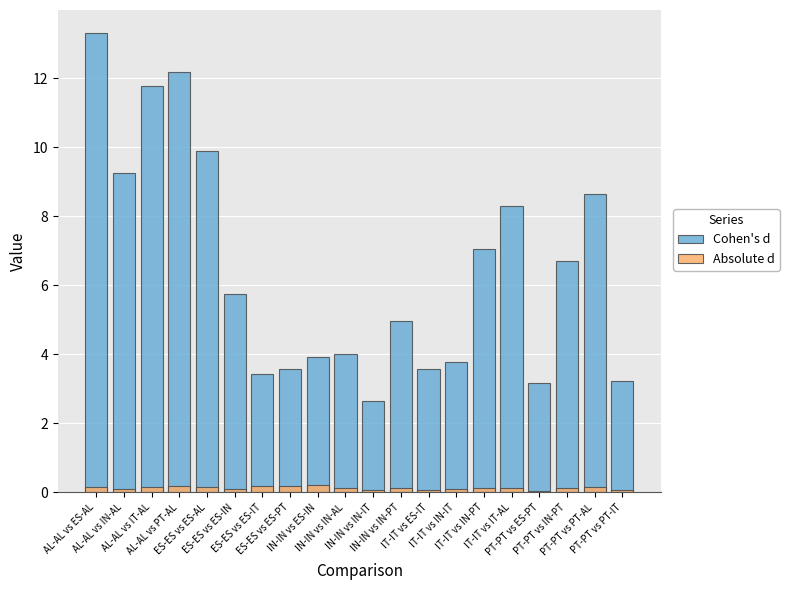

Is it true that Cohen's d equals 9.9 at ES-ES vs ES-AL?

True